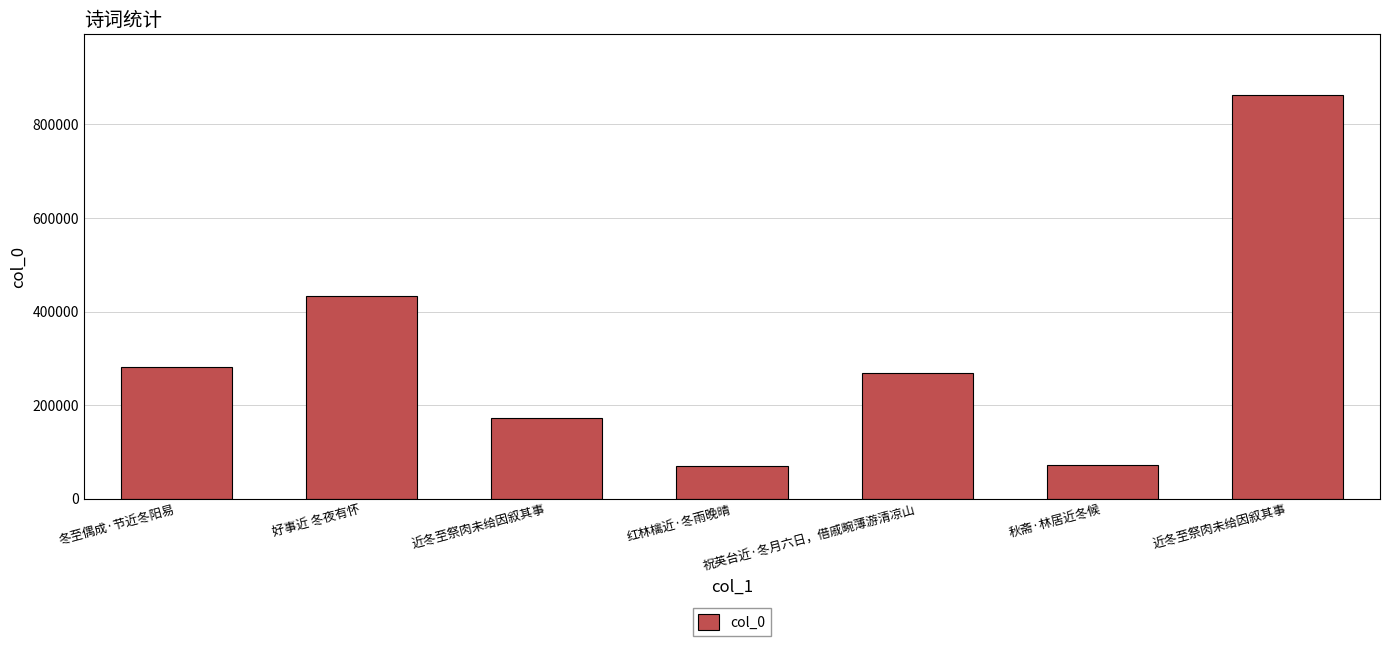

What is the label of the 7th bar from the left?

近冬至祭肉未给因叙其事